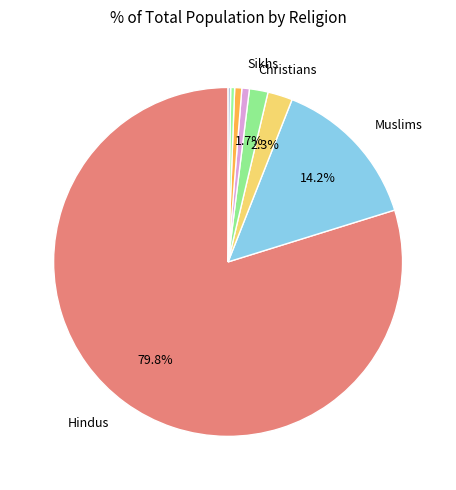

To the nearest percent, what is the average slice percentage?

12%